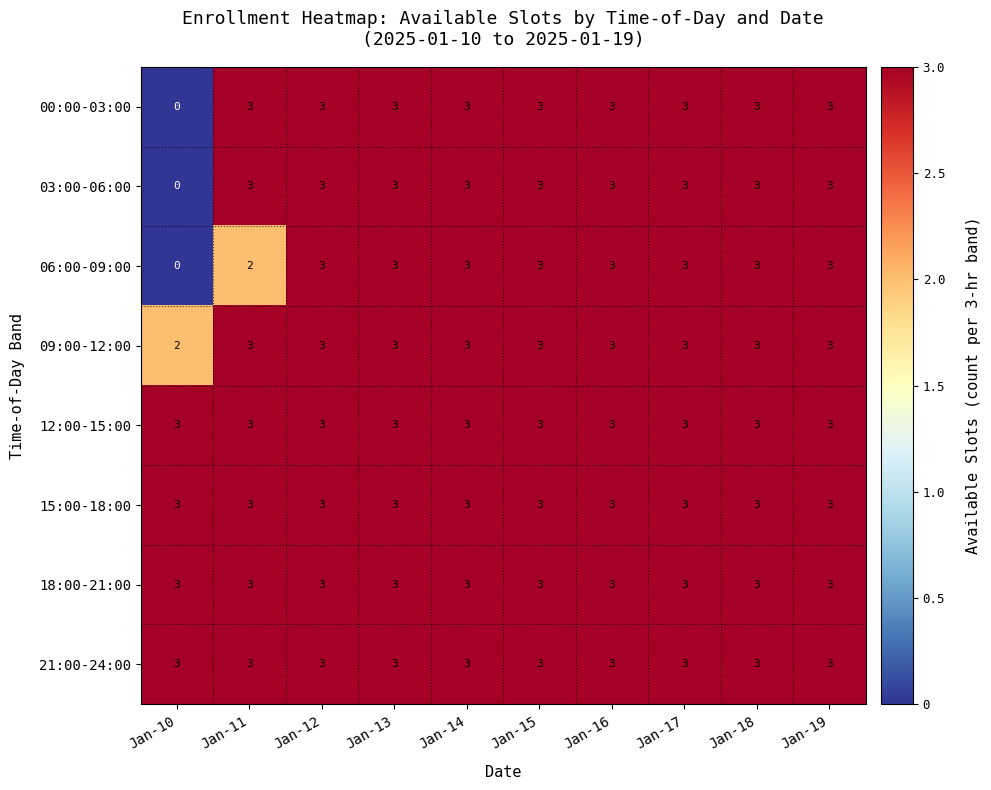

What is the highest value of the 12:00-15:00 series?

3